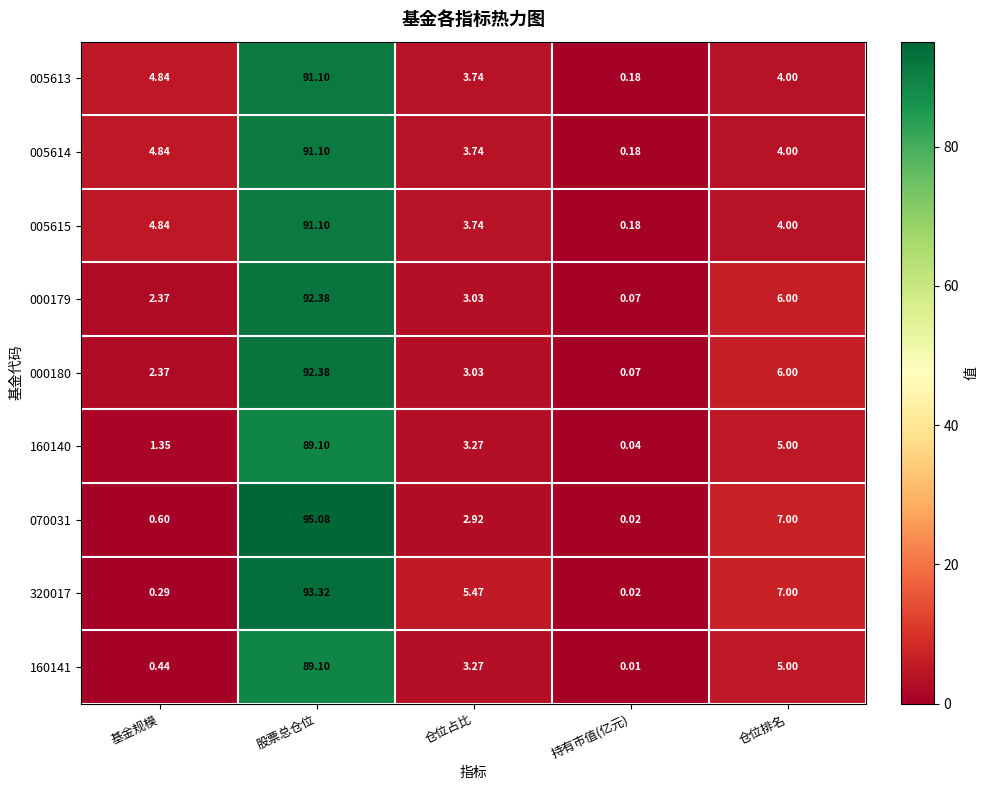

At which category is the sum across all series the highest?

股票总仓位